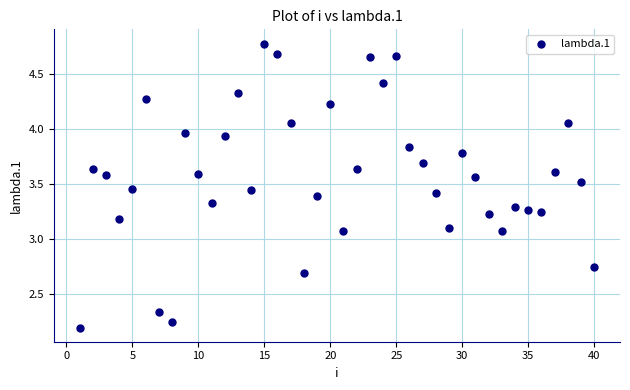

What is the range of X values (max minus min)?

39.0